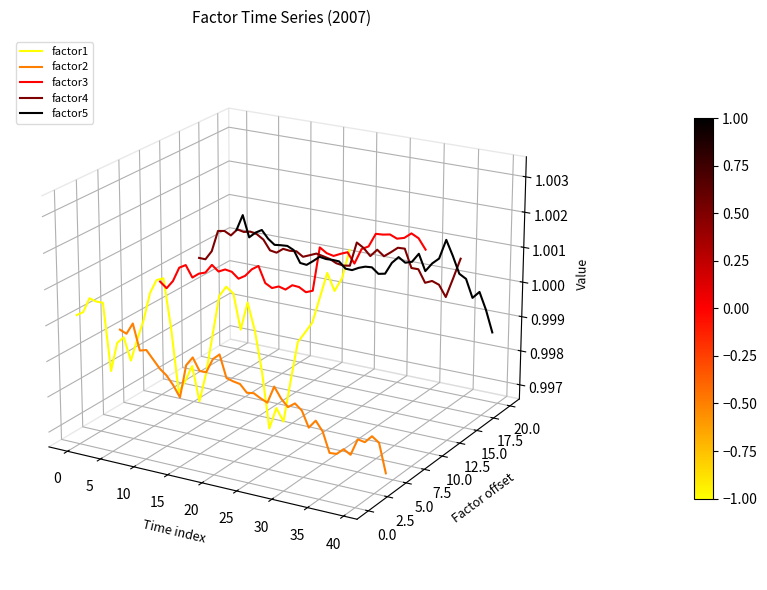

How many times do factor3 and factor4 cross each other?

5